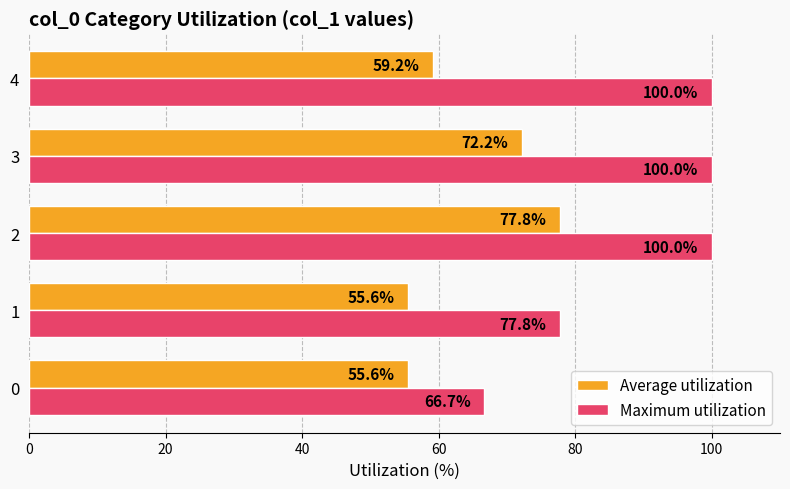

What are all the series names shown in the legend?

Average utilization, Maximum utilization